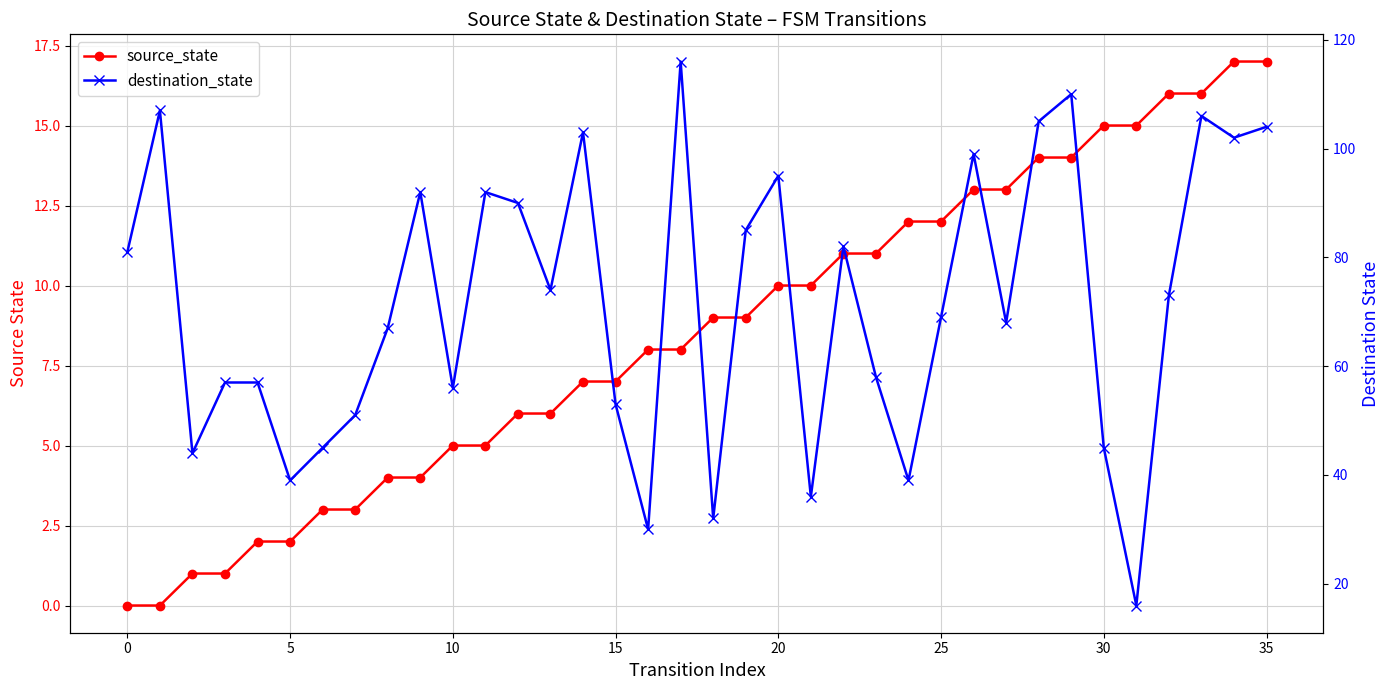

True or false: destination_state and source_state intersect in this chart.

False